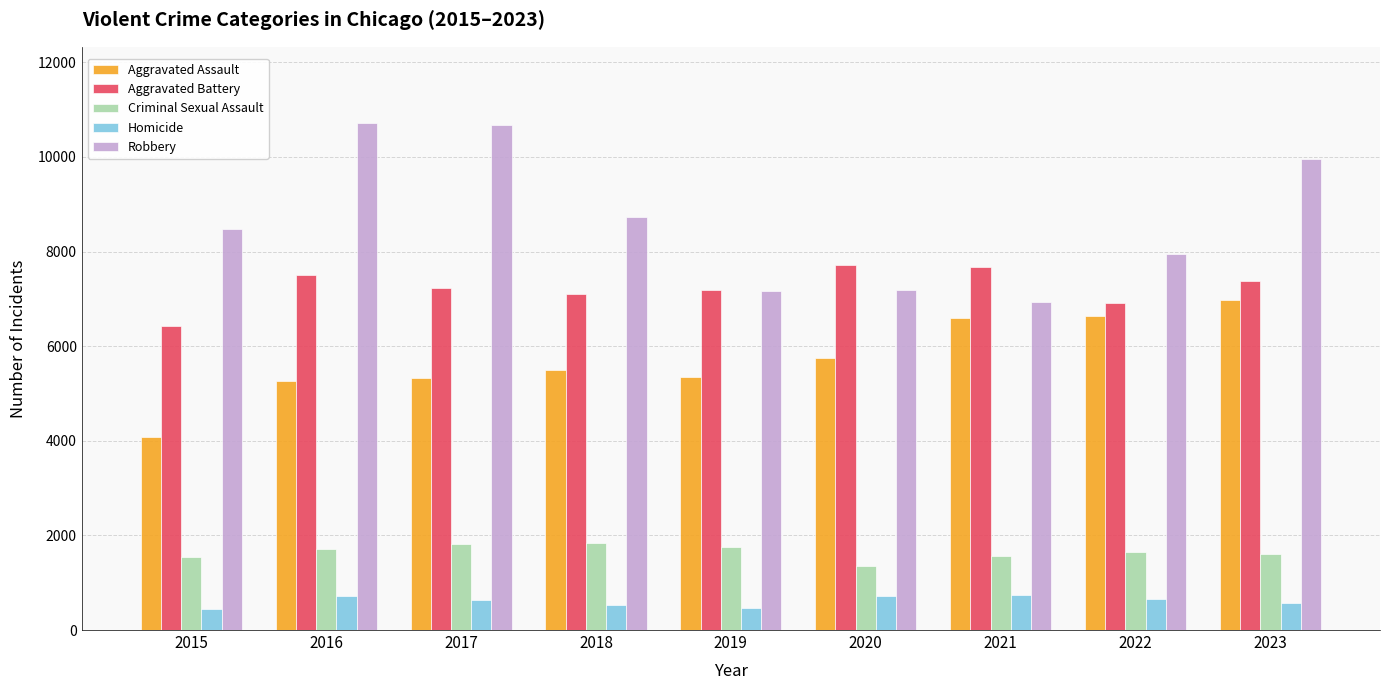

Rank the series by their maximum value, from highest to lowest.

Robbery, Aggravated Battery, Aggravated Assault, Criminal Sexual Assault, Homicide